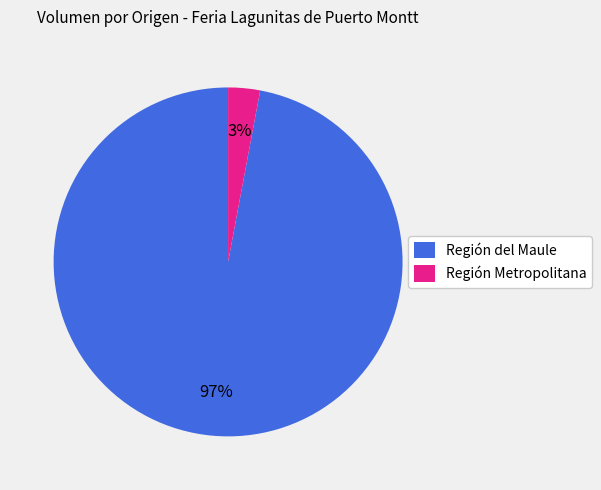

Which has a higher value, Región Metropolitana or Región del Maule?

Región del Maule